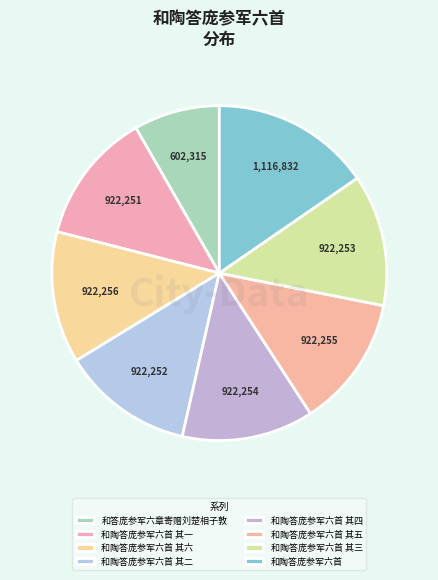

Count the number of slices in the pie.

8